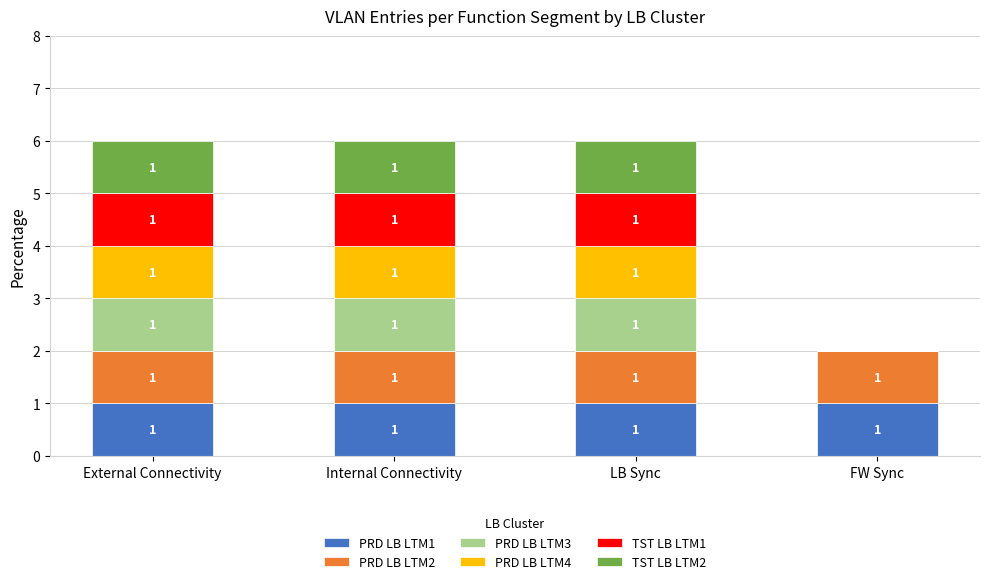

The PRD LB LTM1 series shows 1 at Internal Connectivity. True or false?

True